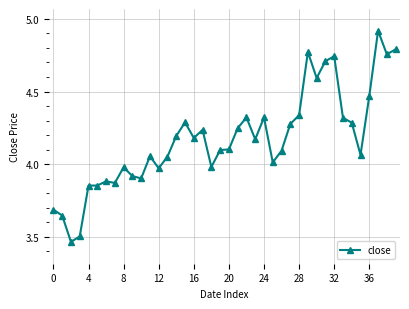

What is the difference between the maximum and second lowest values?

1.4